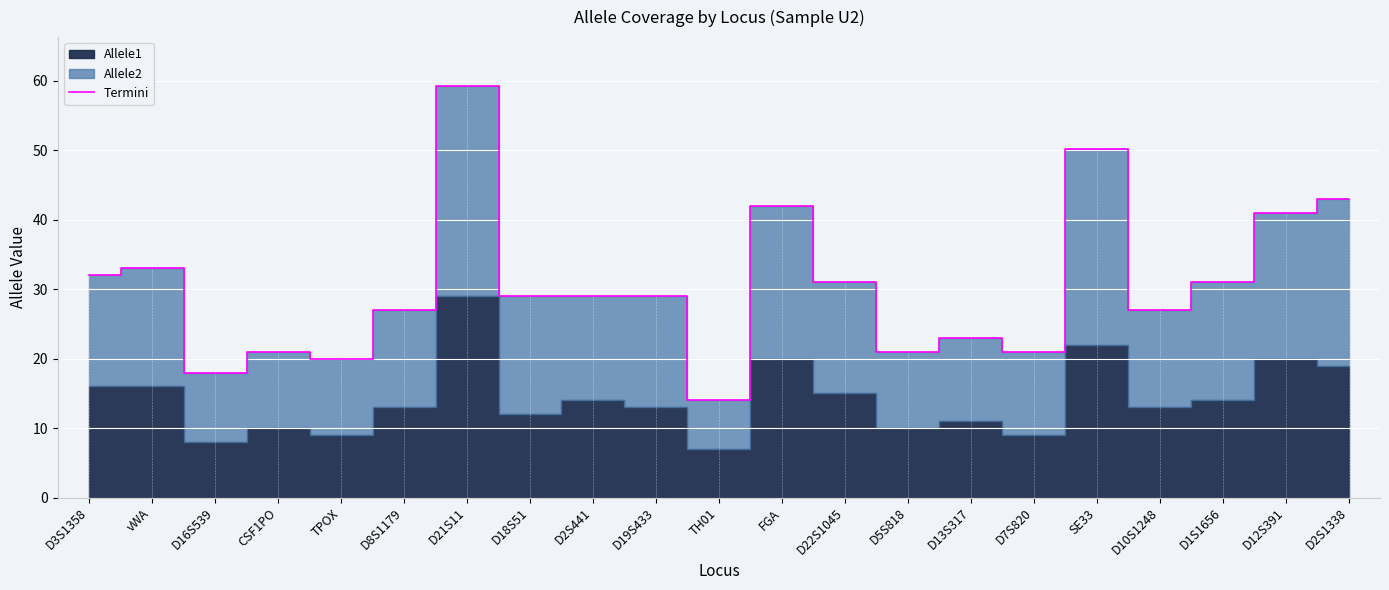

The chart shows a value of 29.0 at D19S433. True or false?

True